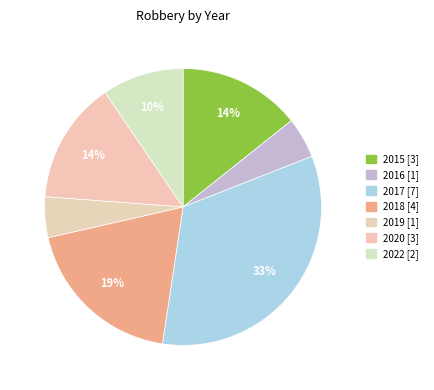

Which category has the biggest portion of the pie?

2017